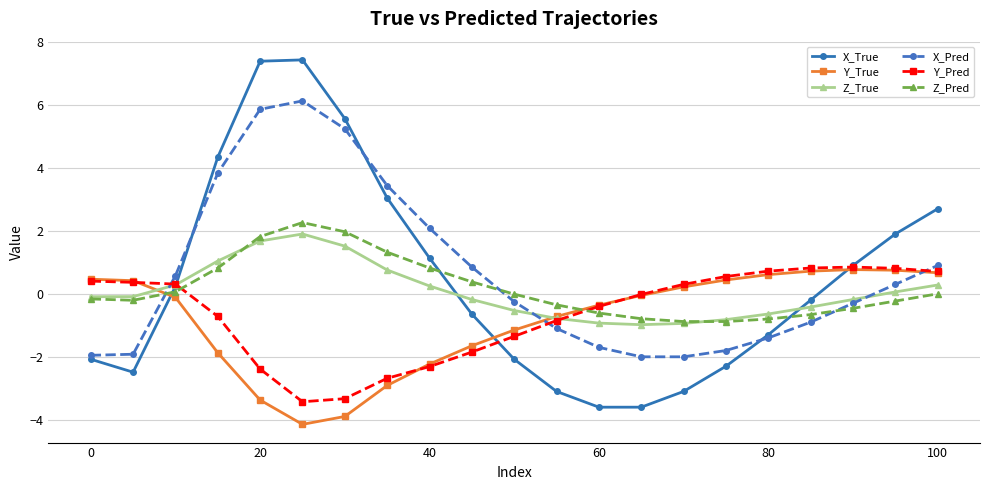

What is the maximum value shown in the chart?

7.4